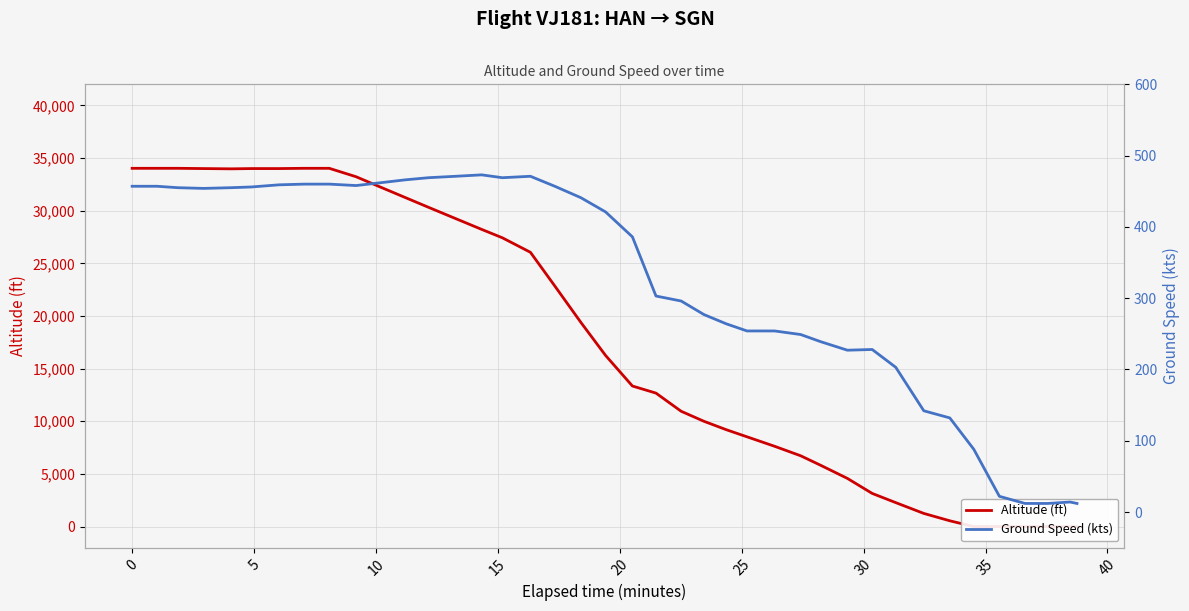

Does the chart display data point markers on the line(s)?

No